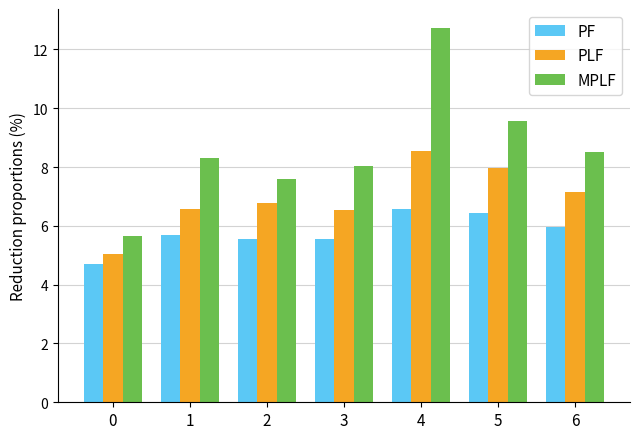

What is the value of the PLF bar at the 3rd from the left?

6.8